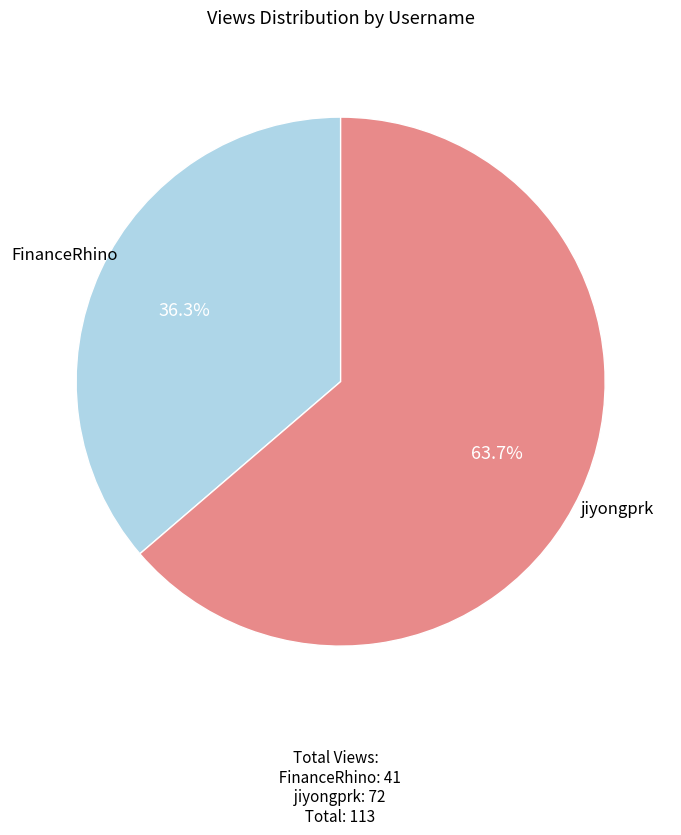

To the nearest percent, what is the combined percentage of jiyongprk and FinanceRhino?

100%